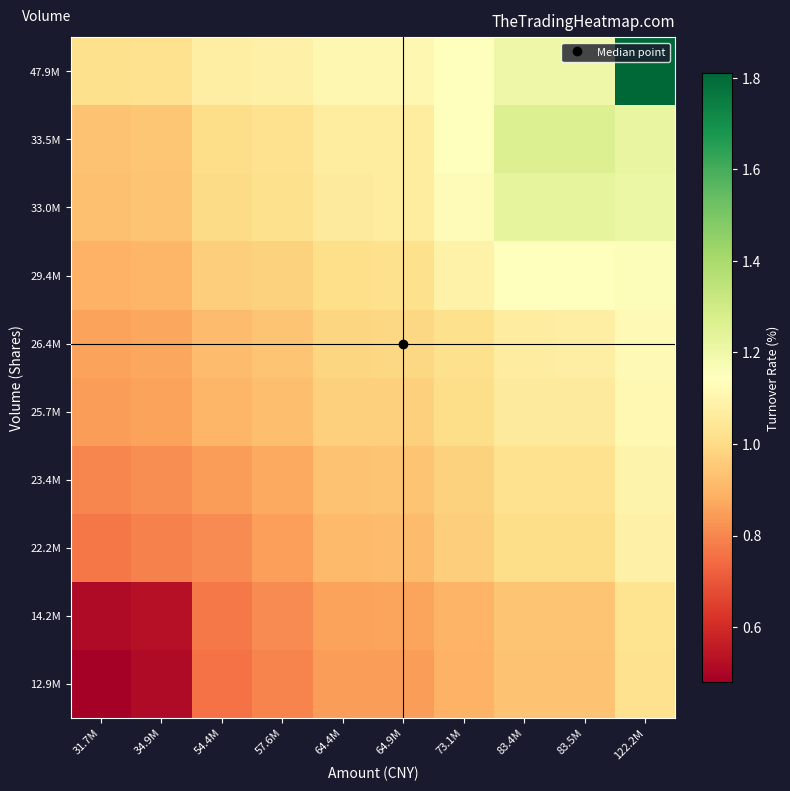

Between 83.4M and 122.2M, which is larger?

122.2M